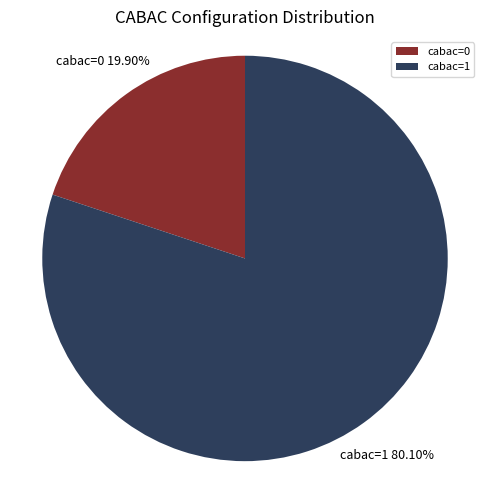

Does cabac=1 account for over 50% of the chart?

Yes